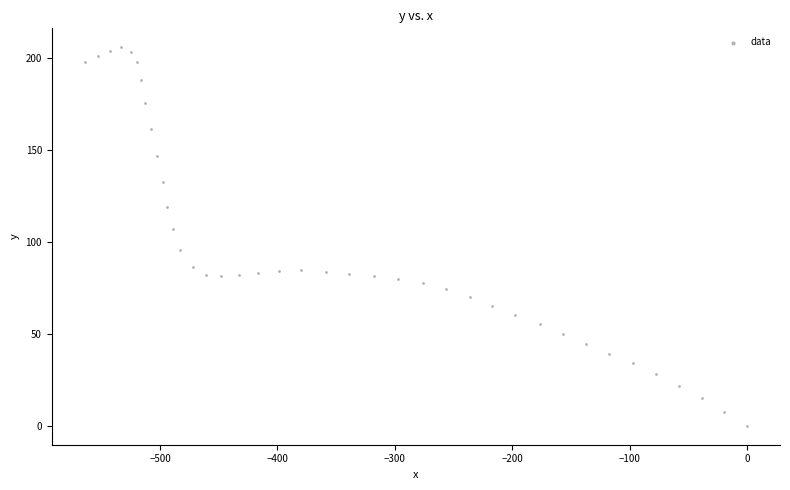

What is the range of Y values (max minus min)?

205.8